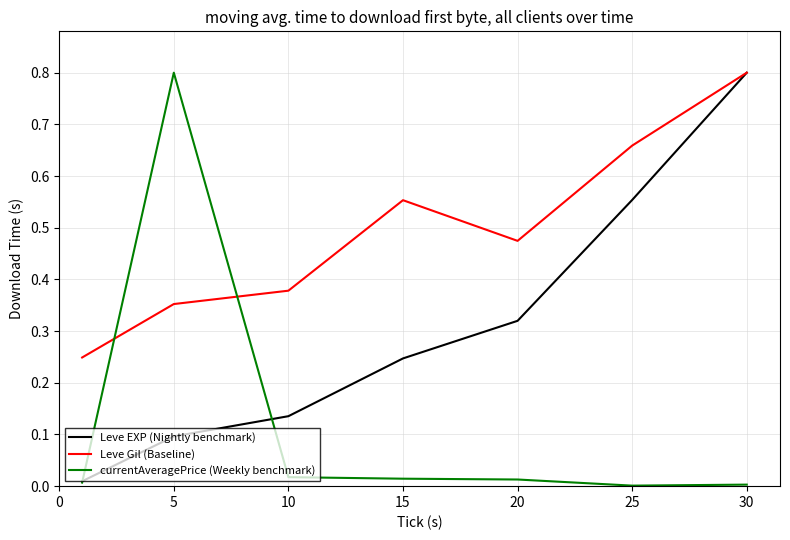

What is the greatest value displayed?

0.8